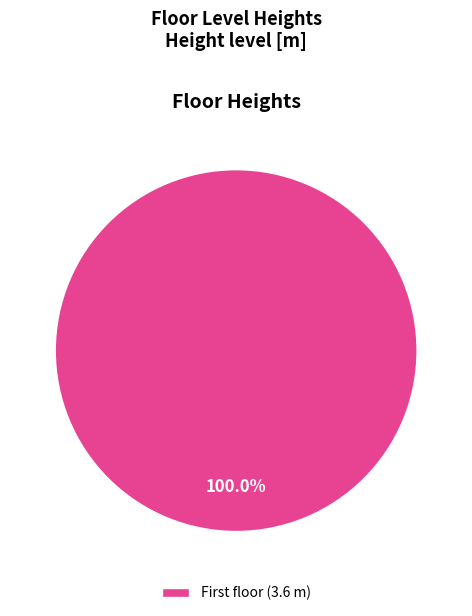

Rank the categories by value from lowest to highest.

First floor (3.6 m)